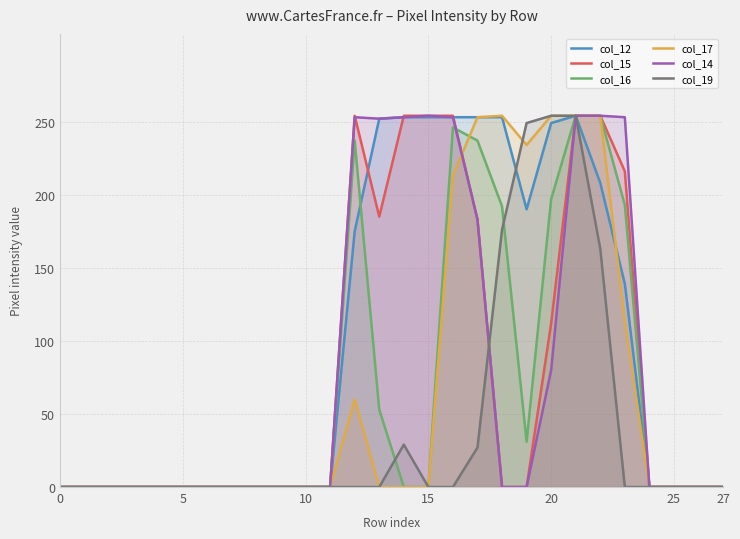

The value of col_16 at 15 is -116. True or false?

False